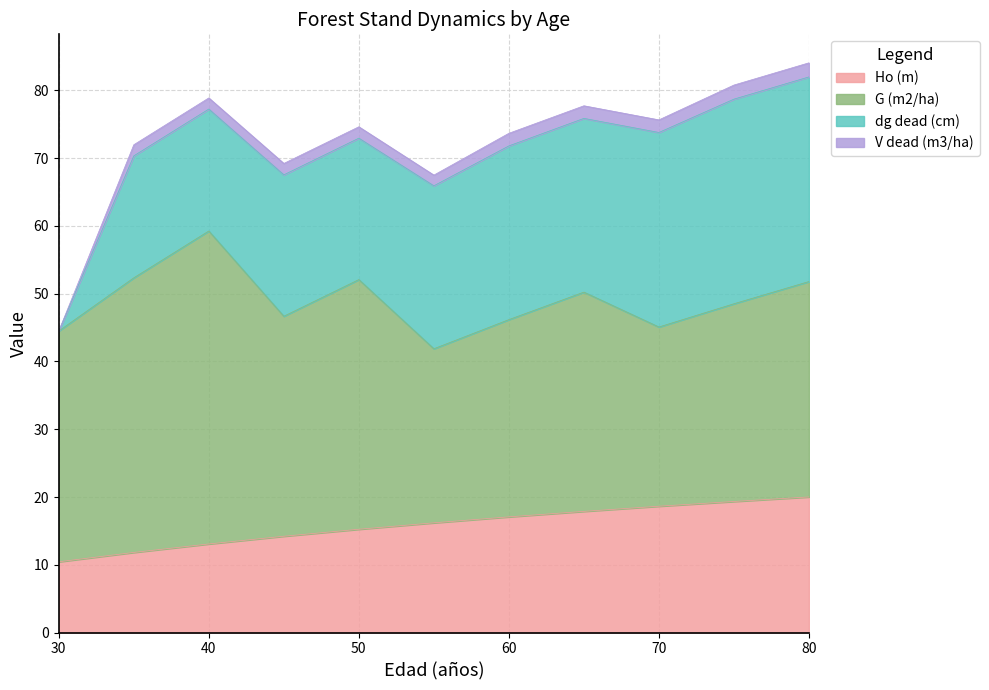

Which category has the lowest value across all series?

30